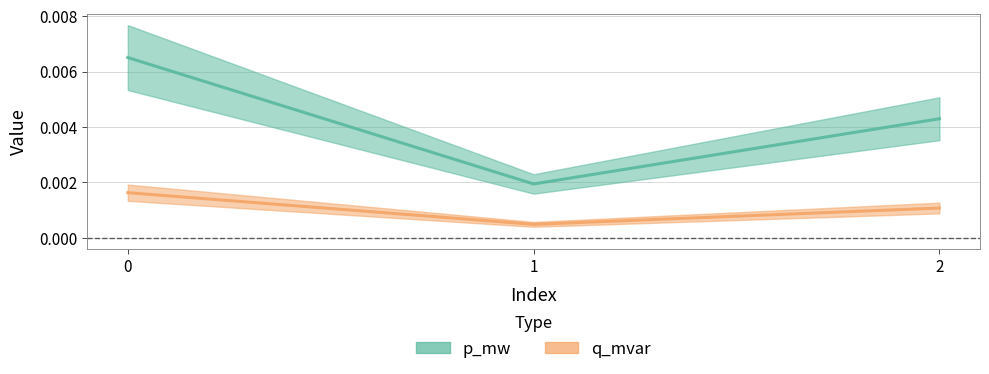

Which category has the lowest value across all series?

1